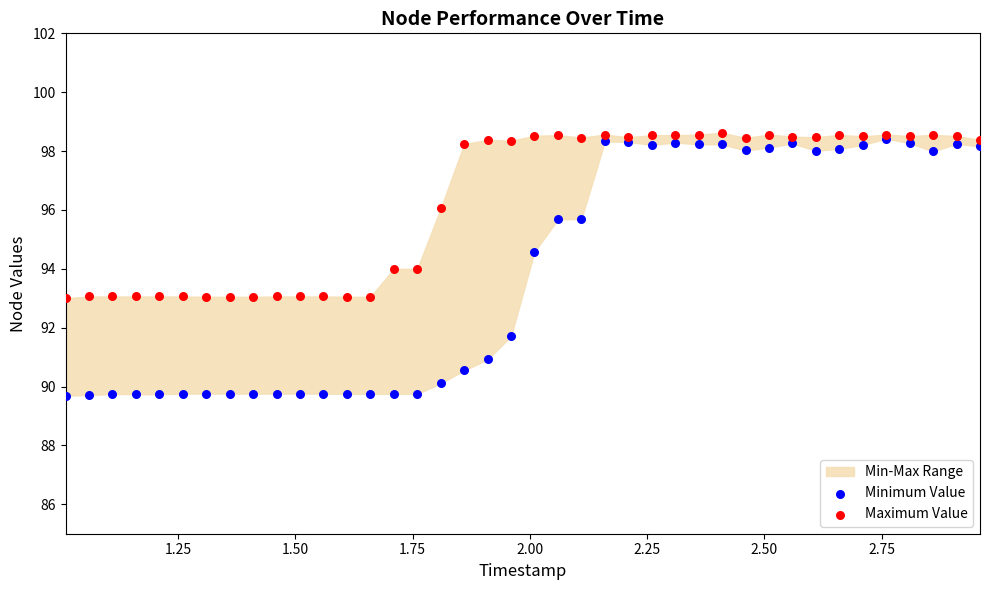

Which series reaches the minimum Y coordinate?

Minimum Value